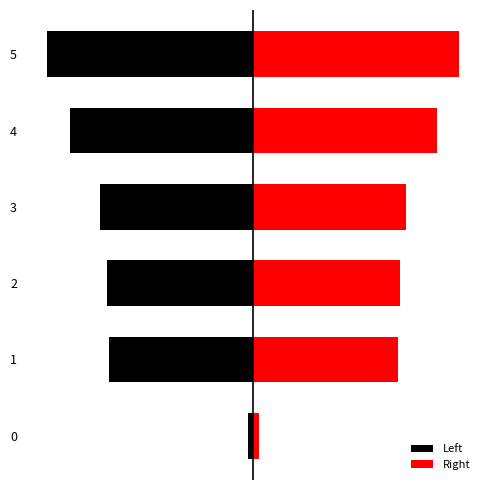

What is the difference between the Left values at 0 and 2?

262.2